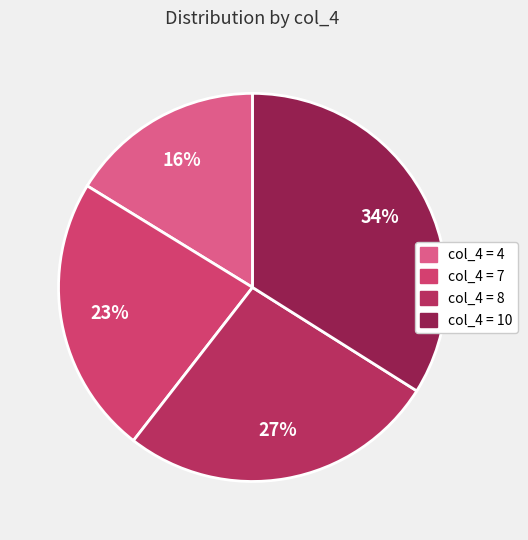

How many segments does this pie chart have?

4